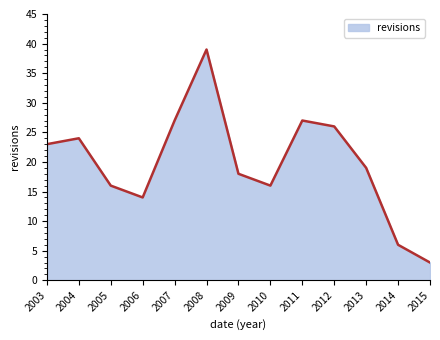

The value at 2004 is 42. True or false?

False